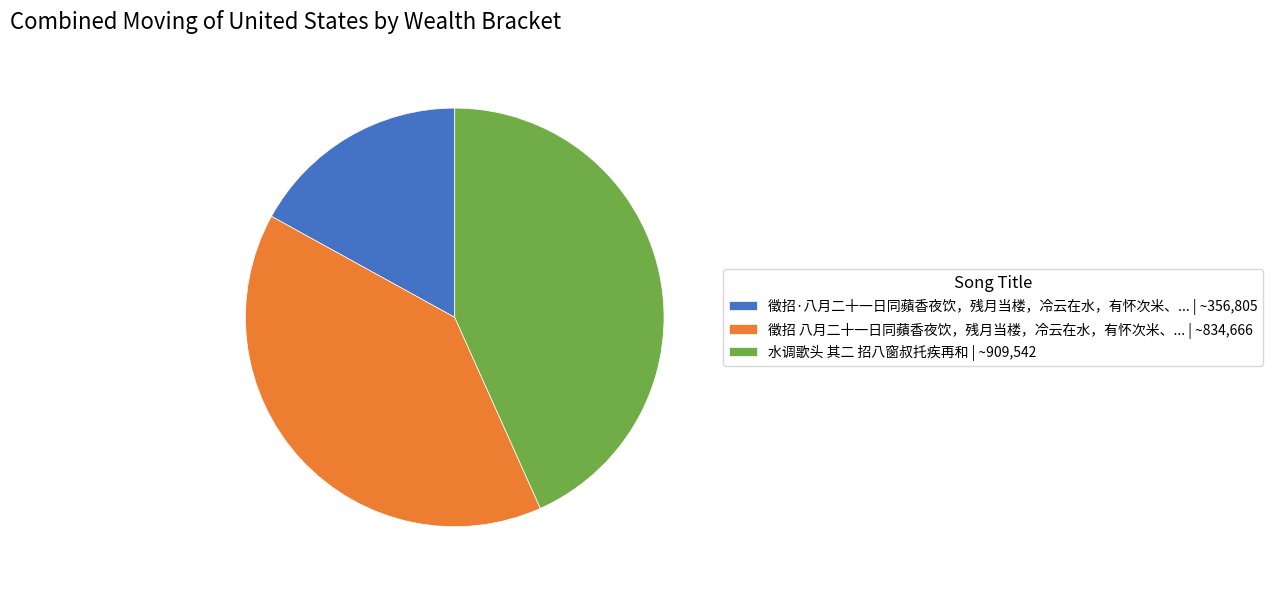

Rank the categories by value from lowest to highest.

徵招·八月二十一日同蘋香夜饮，残月当楼，冷云在水，有怀次米、... | ~356,805, 徵招 八月二十一日同蘋香夜饮，残月当楼，冷云在水，有怀次米、... | ~834,666, 水调歌头 其二 招八窗叔托疾再和 | ~909,542